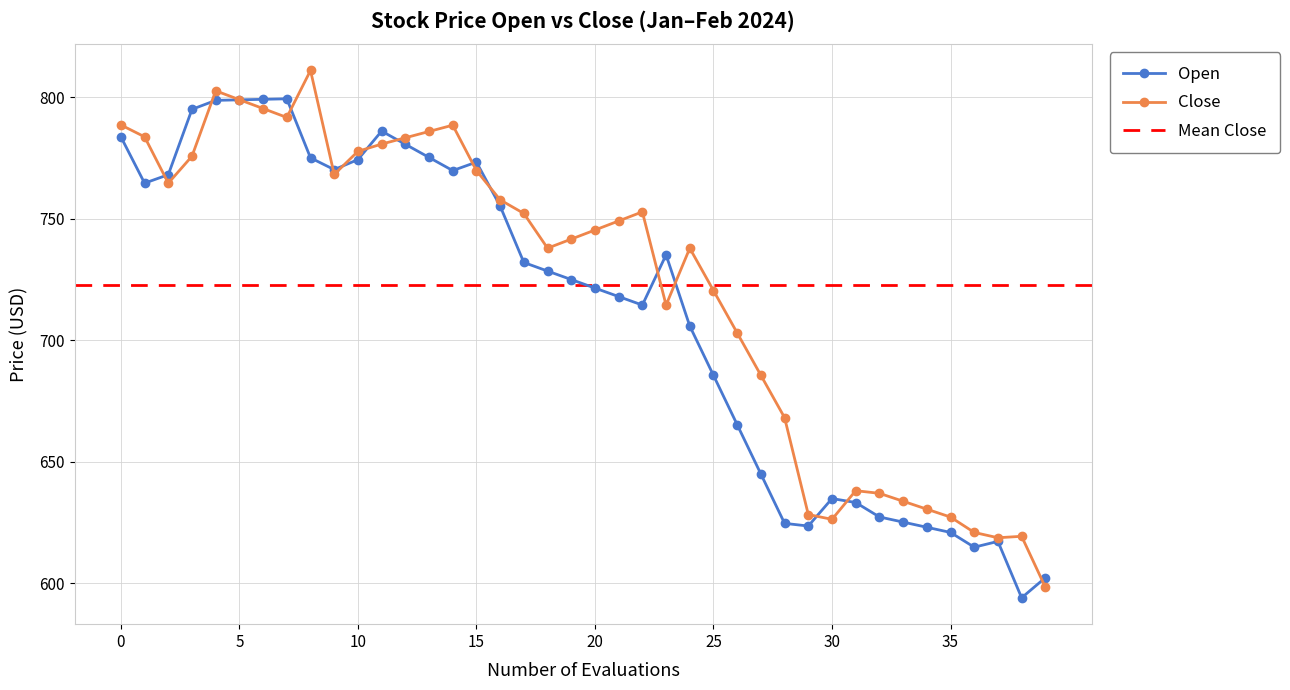

Which series ends up on top after the final intersection of Close and Open?

Open